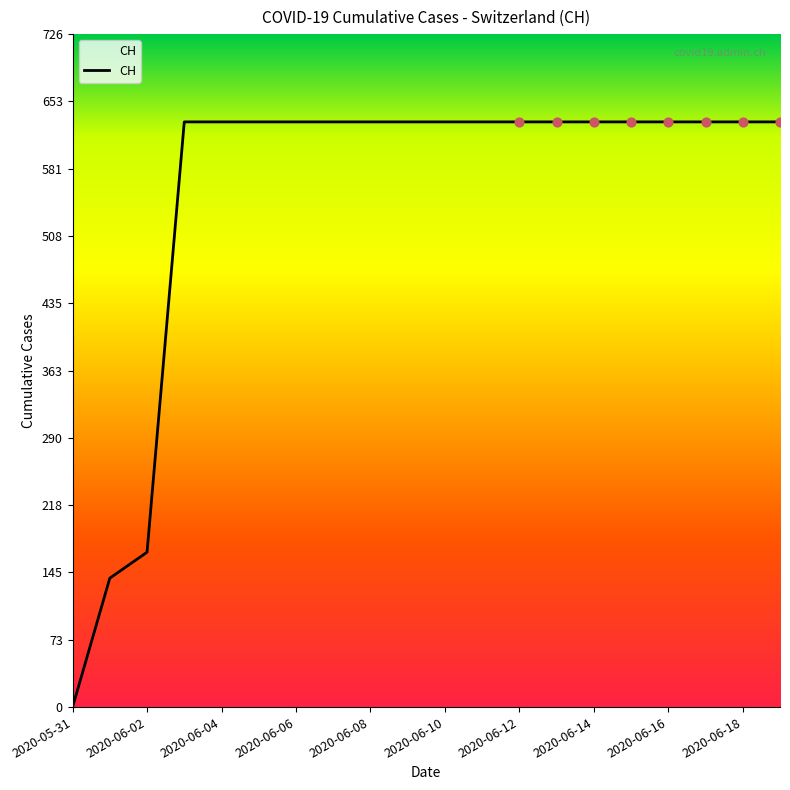

What is the maximum value shown in the chart?

631